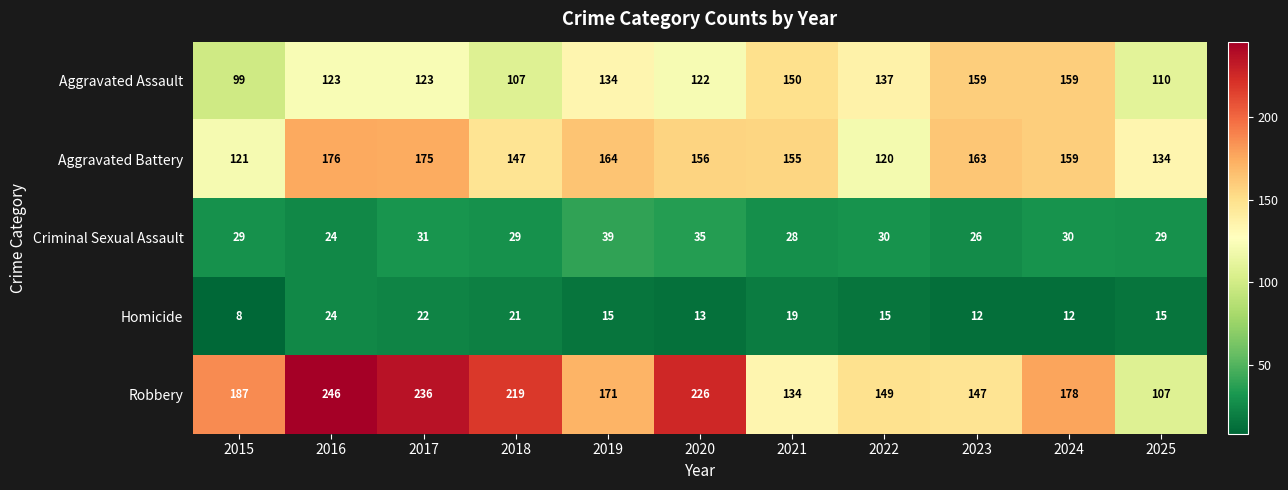

Count the number of categories in the chart.

11